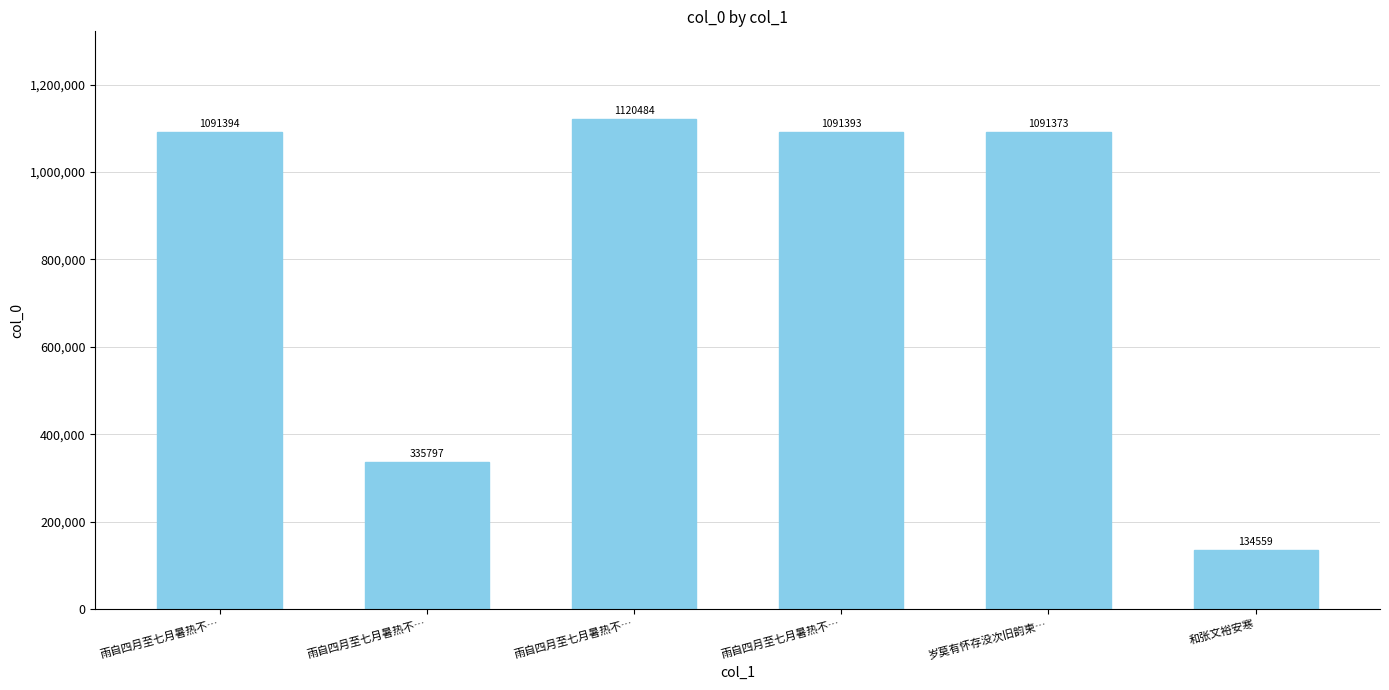

How many bars are there in total?

6